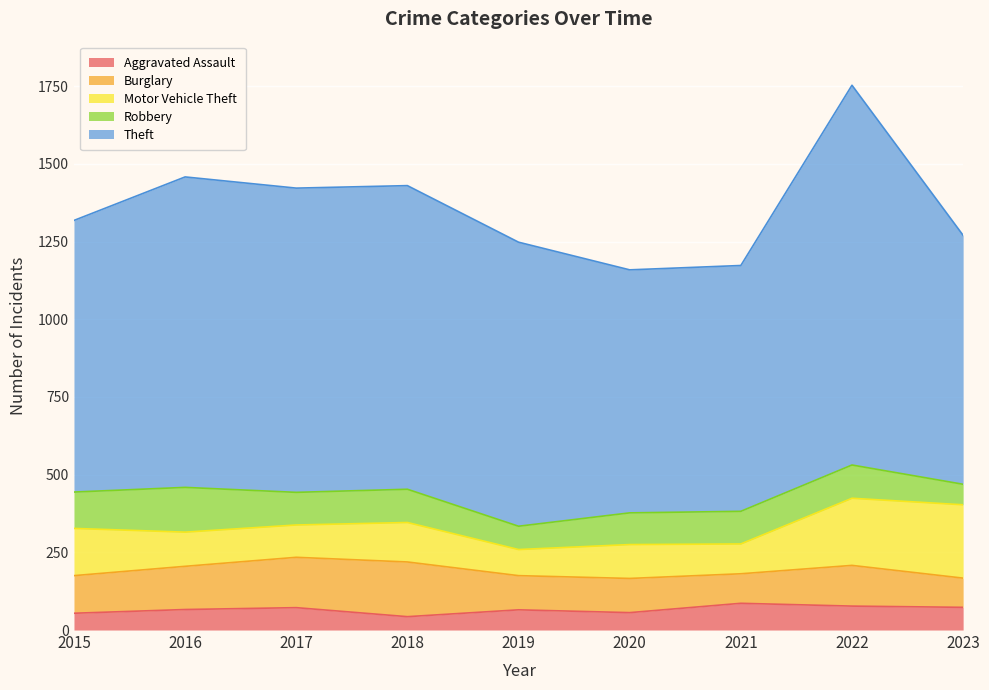

What is the sum of the Robbery values at 2023 and 2018?

173